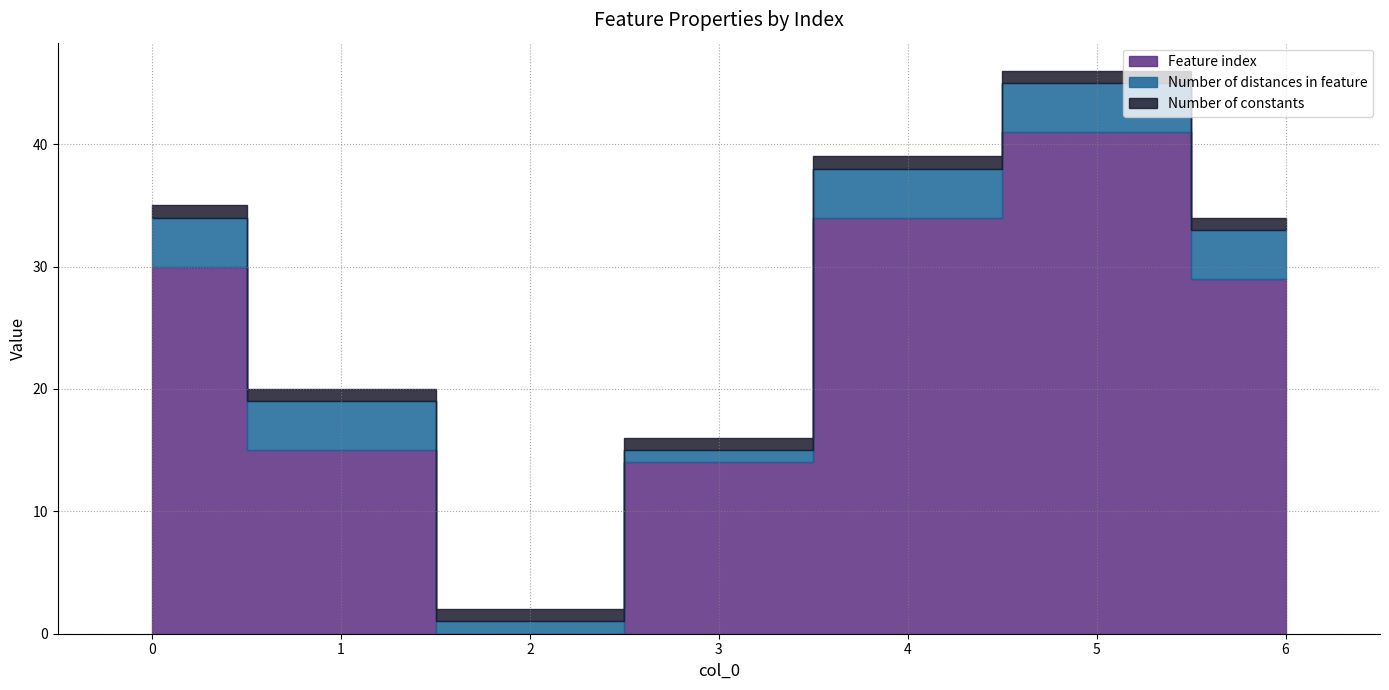

What is the total value across all series at 5?

46